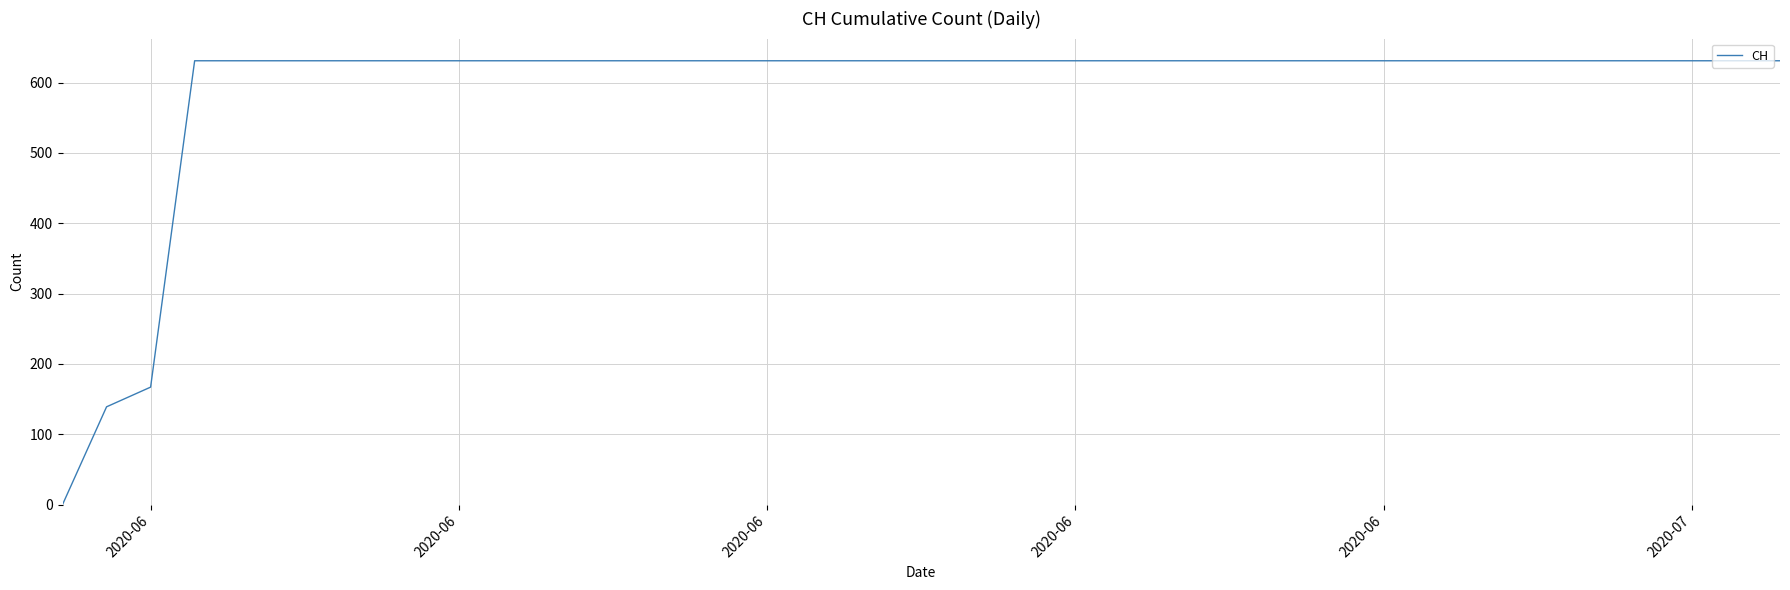

What is the average value?

591